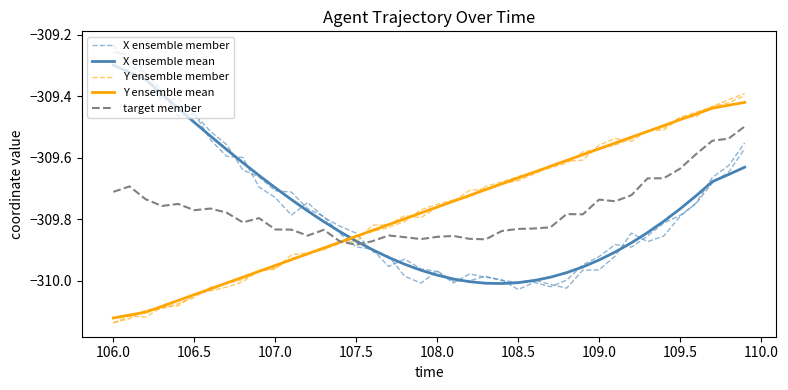

What is the lowest value of the X ensemble mean series?

-310.0